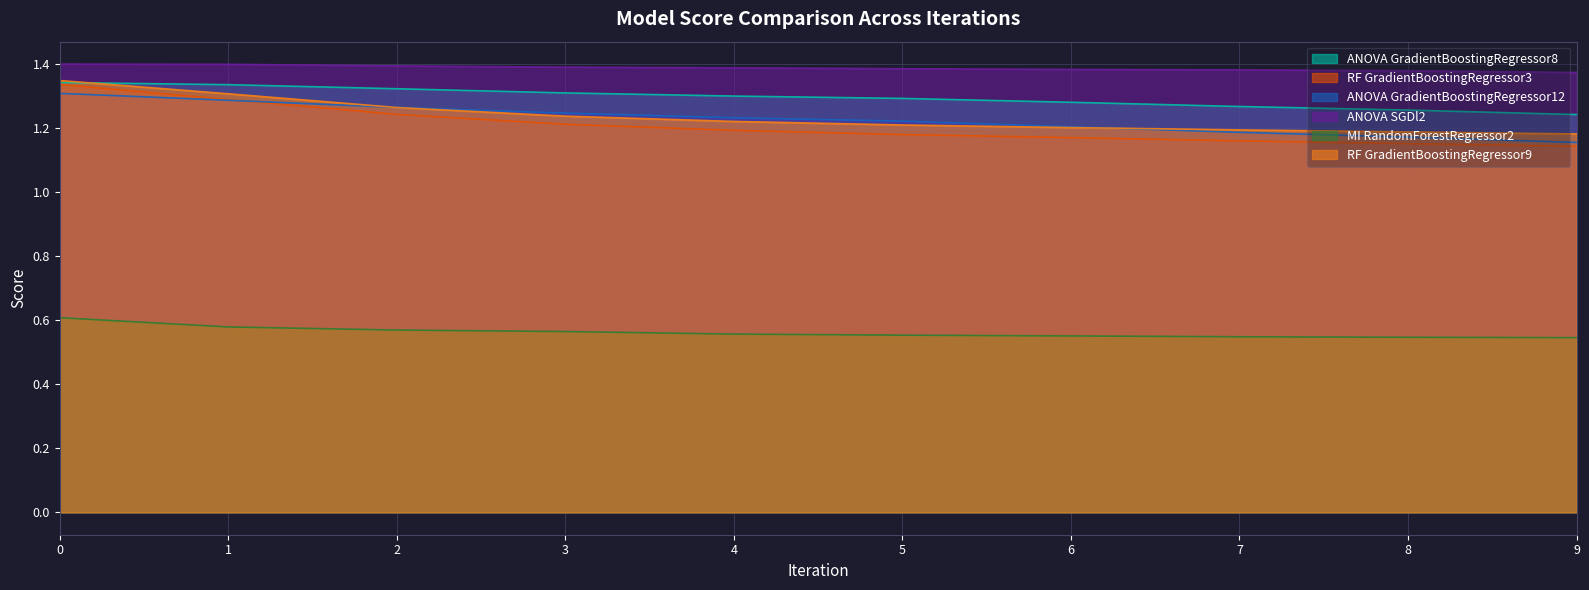

Reading left to right, extract all data points from this chart.

ANOVA GradientBoostingRegressor8: 0=1.3	1=1.3	2=1.3	3=1.3	4=1.3	5=1.3	6=1.3	7=1.3	8=1.3	9=1.2
RF GradientBoostingRegressor3: 0=1.3	1=1.3	2=1.2	3=1.2	4=1.2	5=1.2	6=1.2	7=1.2	8=1.2	9=1.1
ANOVA GradientBoostingRegressor12: 0=1.3	1=1.3	2=1.3	3=1.2	4=1.2	5=1.2	6=1.2	7=1.2	8=1.2	9=1.2
ANOVA SGDl2: 0=1.4	1=1.4	2=1.4	3=1.4	4=1.4	5=1.4	6=1.4	7=1.4	8=1.4	9=1.4
MI RandomForestRegressor2: 0=0.6	1=0.6	2=0.6	3=0.6	4=0.6	5=0.6	6=0.6	7=0.5	8=0.5	9=0.5
RF GradientBoostingRegressor9: 0=1.3	1=1.3	2=1.3	3=1.2	4=1.2	5=1.2	6=1.2	7=1.2	8=1.2	9=1.2